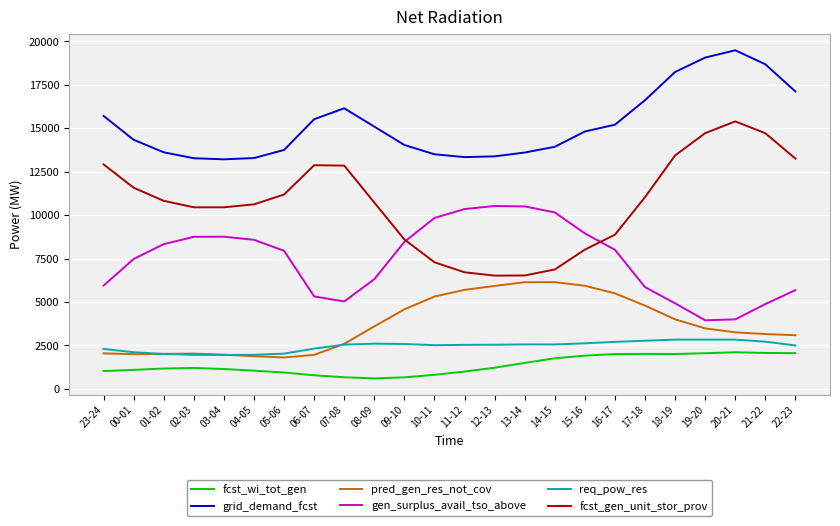

What is the total value across all series at 03-04?

37473